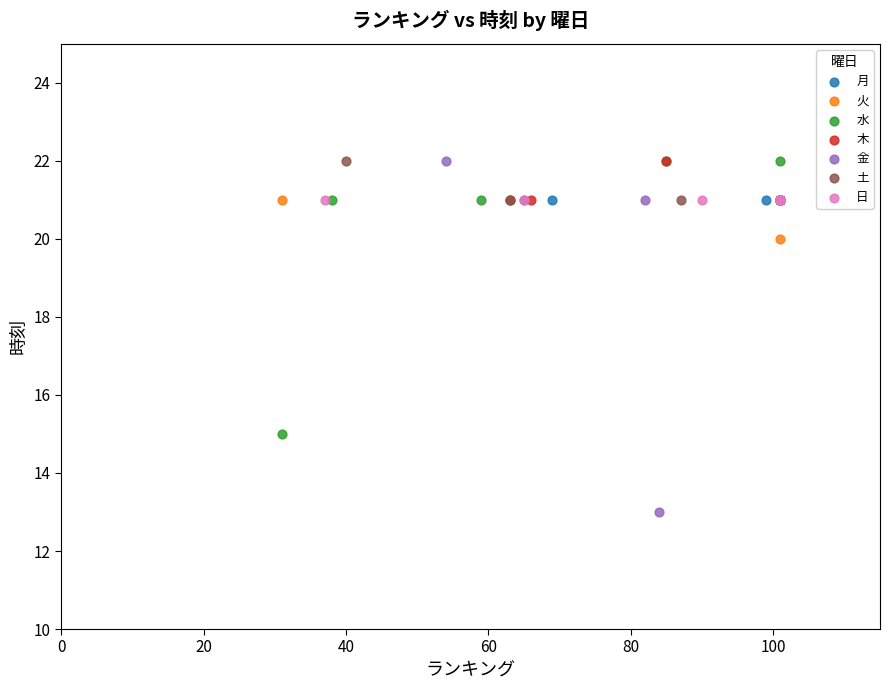

What are all the series names shown in the legend?

月, 火, 水, 木, 金, 土, 日